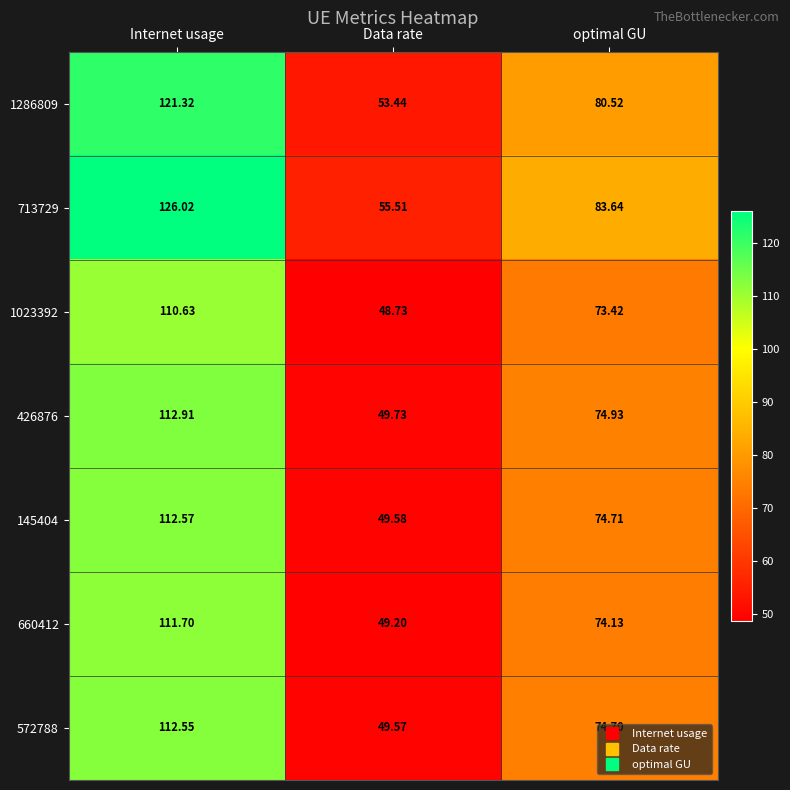

Rank the series at Internet usage from lowest to highest value.

1023392, 660412, 572788, 145404, 426876, 1286809, 713729